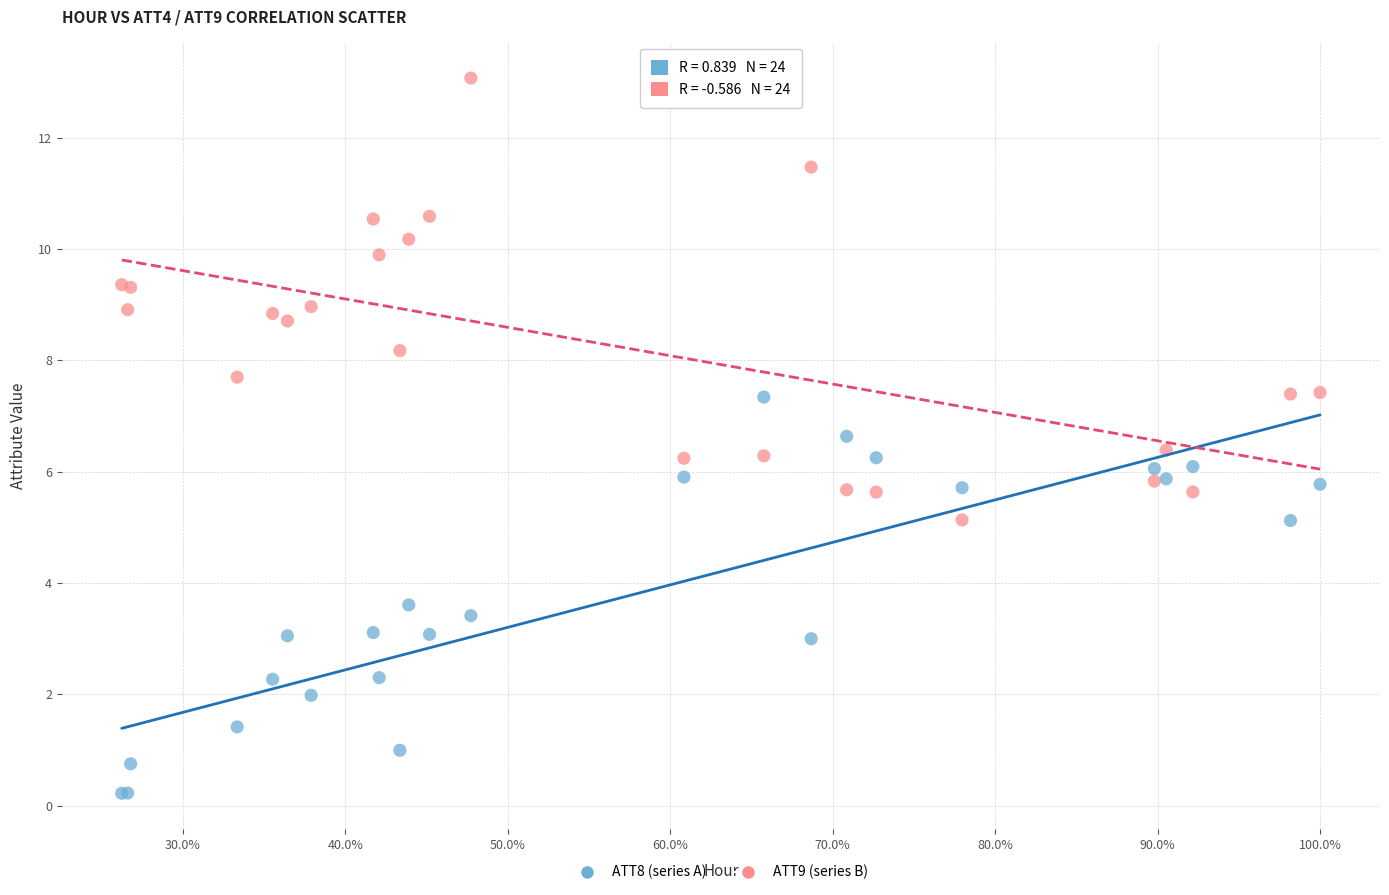

Which series reaches the maximum Y coordinate?

ATT9 (series B)